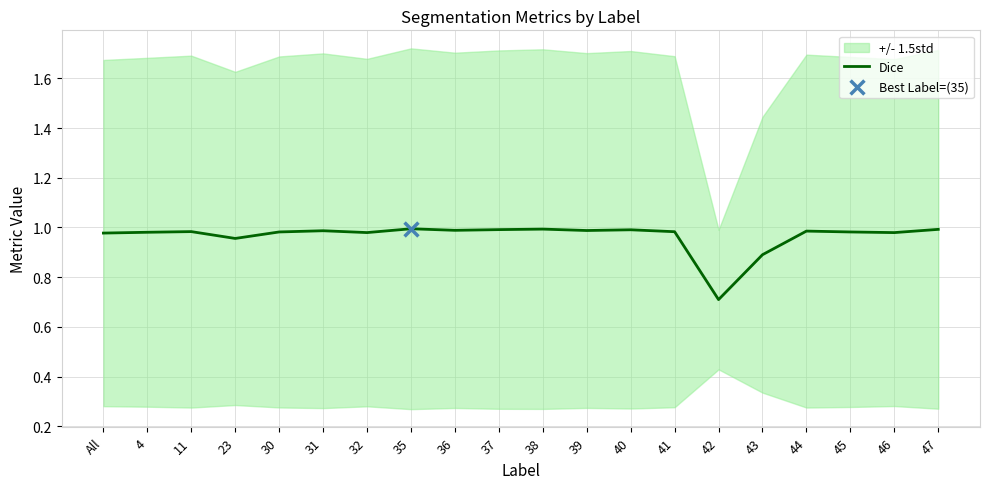

Which has a higher value, 11 or 41?

11